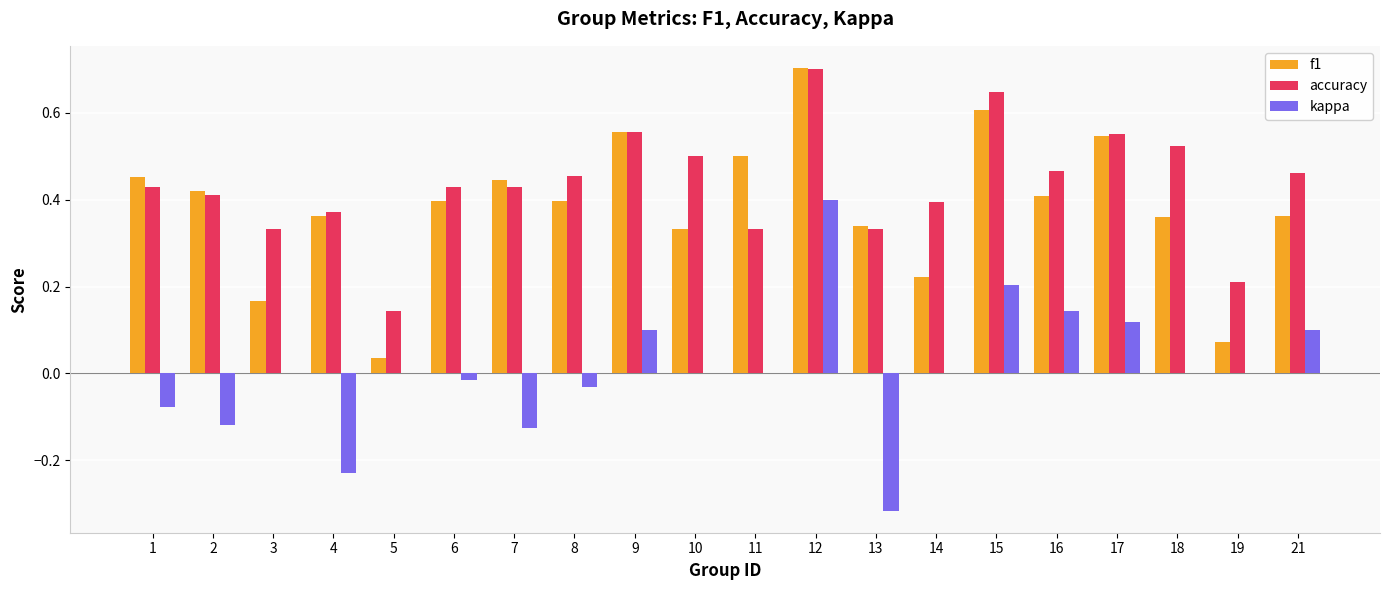

What is the total value across all series at 9?

1.2